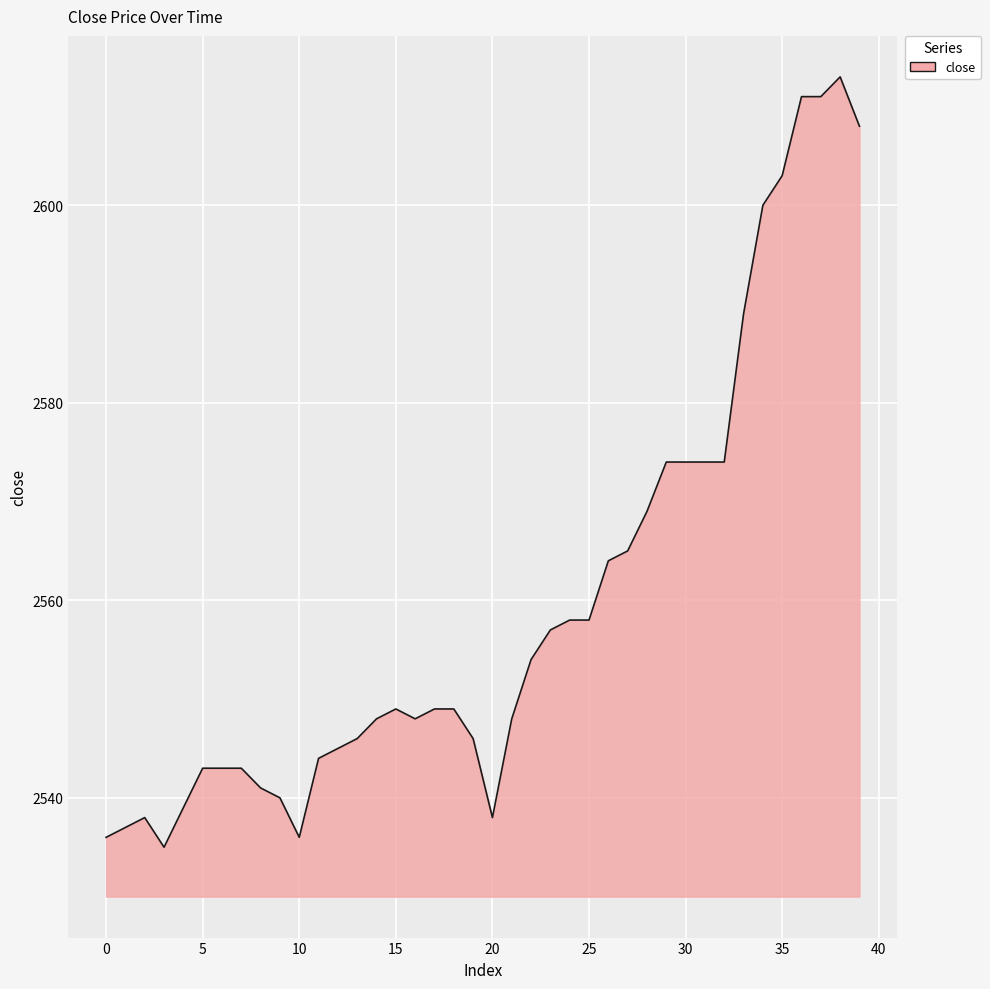

What is the greatest value displayed?

2613